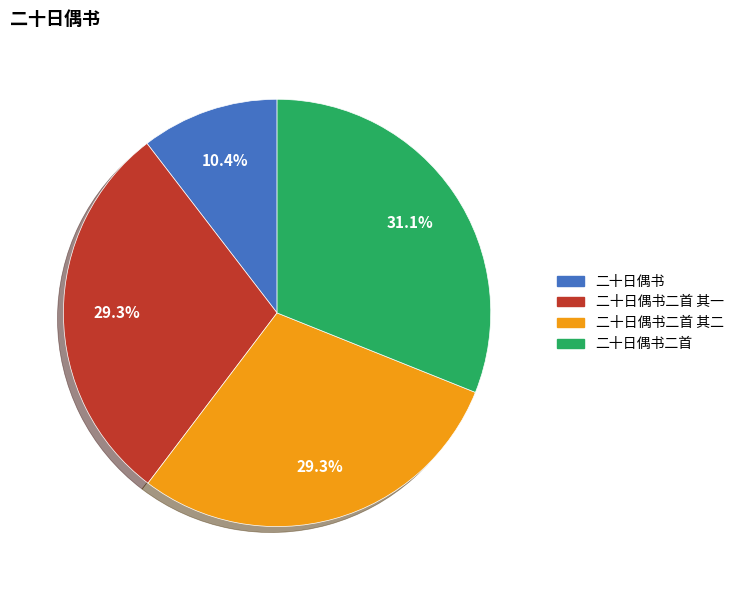

Is there a majority slice in this chart?

No